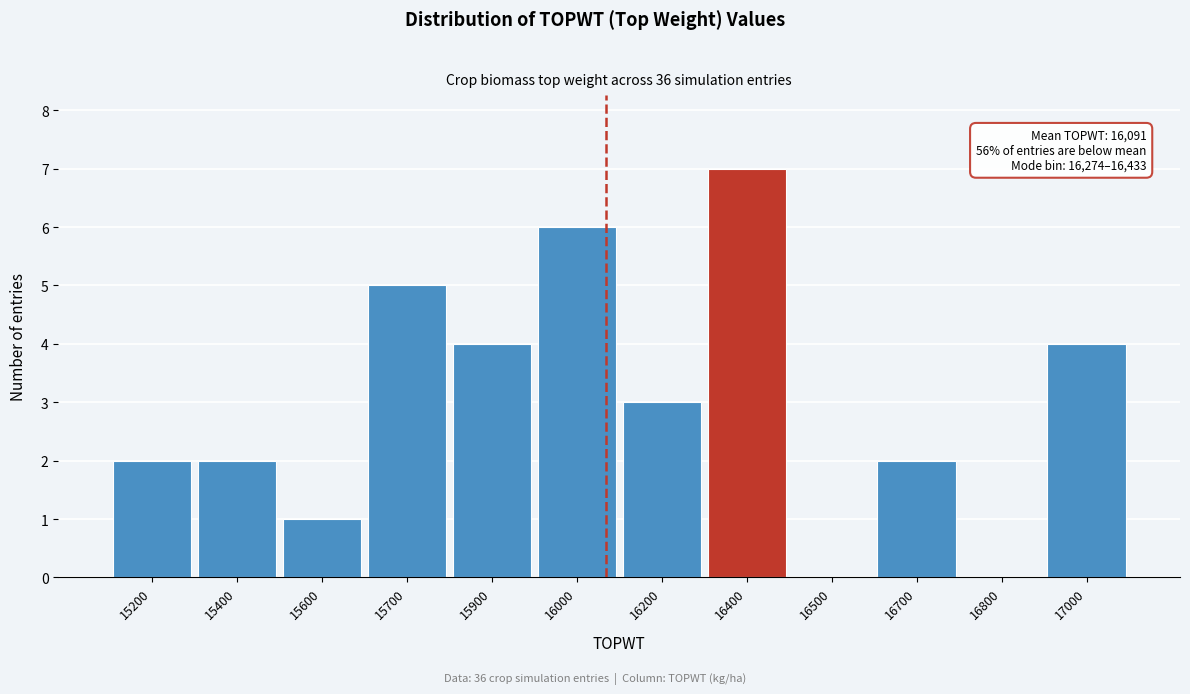

Reading left to right, transcribe all the data shown in this chart.

15200=2	15400=2	15600=1	15700=5	15900=4	16000=6	16200=3	16400=7	16500=0	16700=2	16800=0	17000=4